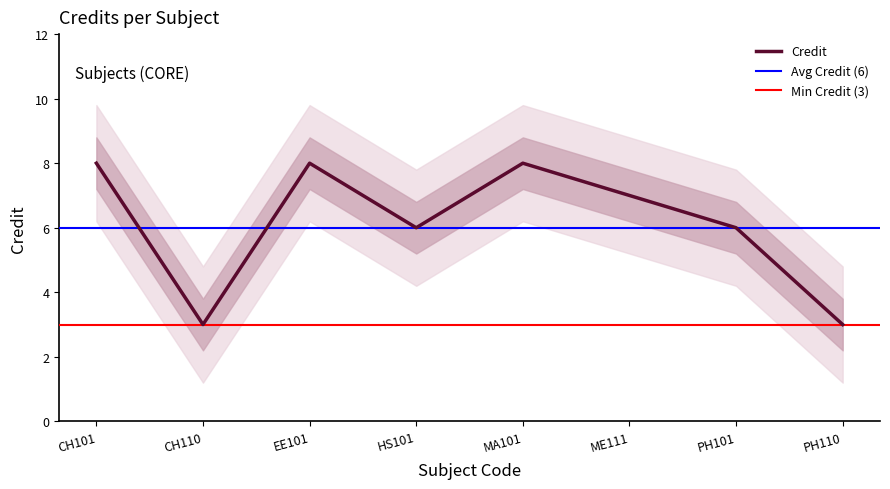

What is the difference between the values at PH110 and CH101?

5